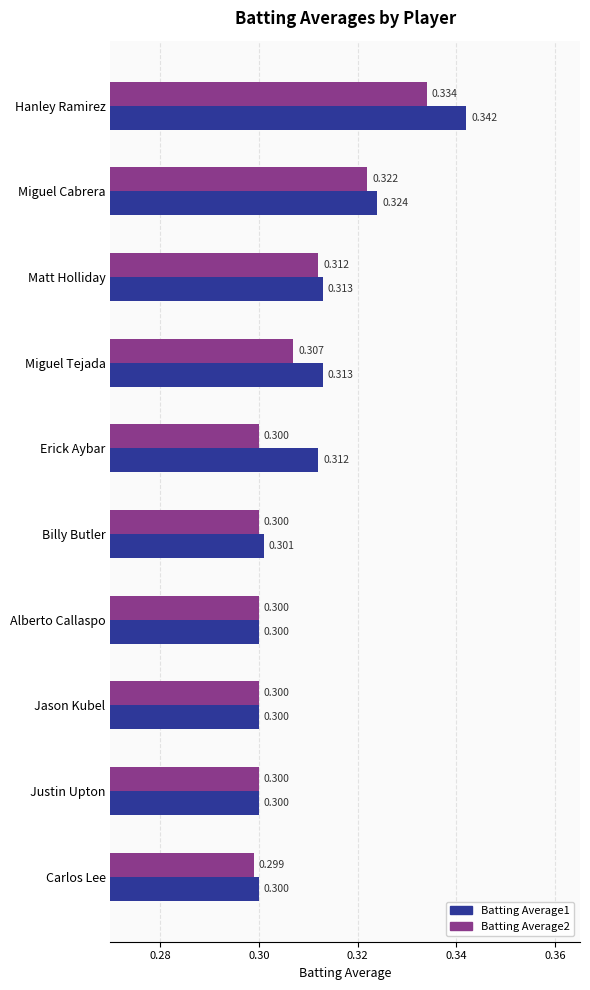

Which series has the widest spread of values?

Batting Average1